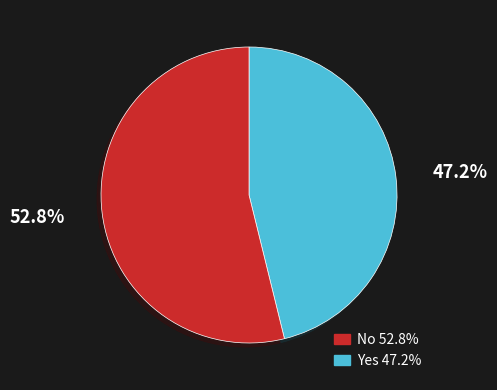

Is there a majority slice in this chart?

Yes